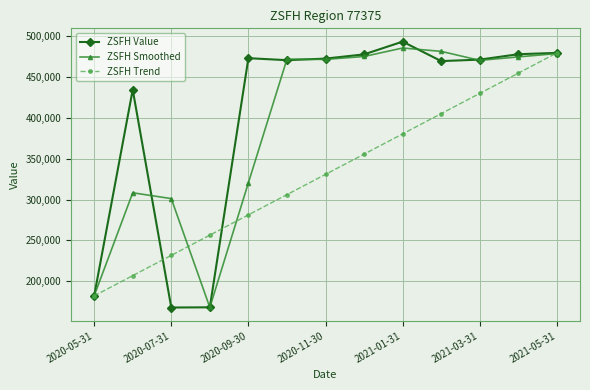

What is the value of the ZSFH Value point at the 5th from the left?

472993.0